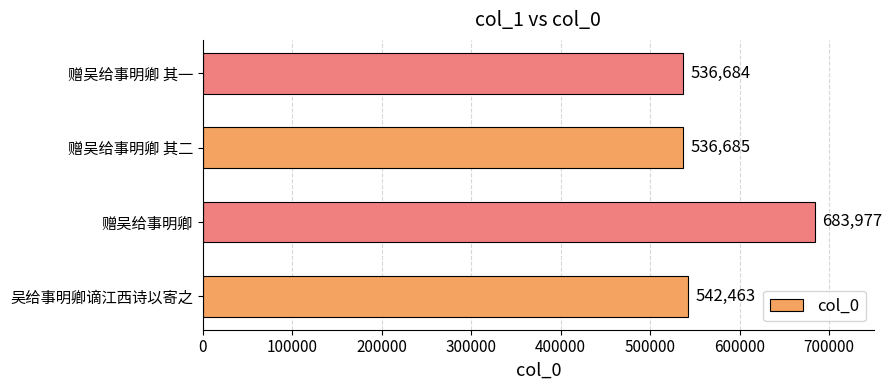

True or false: the data shows 536684 at 赠吴给事明卿 其一.

True